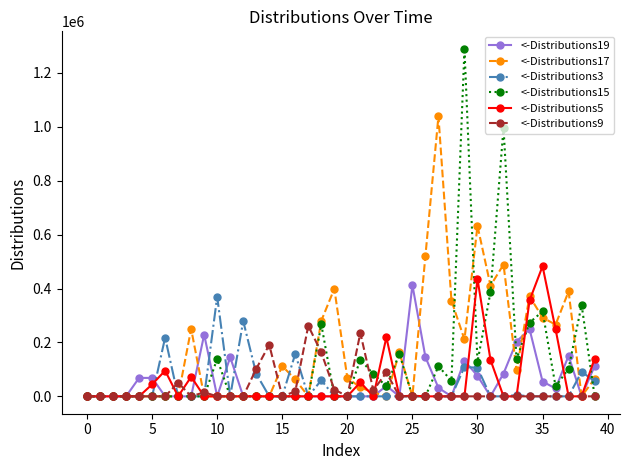

Which series has the largest range (max minus min)?

<-Distributions15